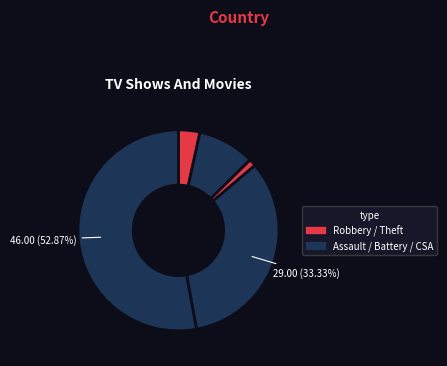

How many segments does this pie chart have?

5